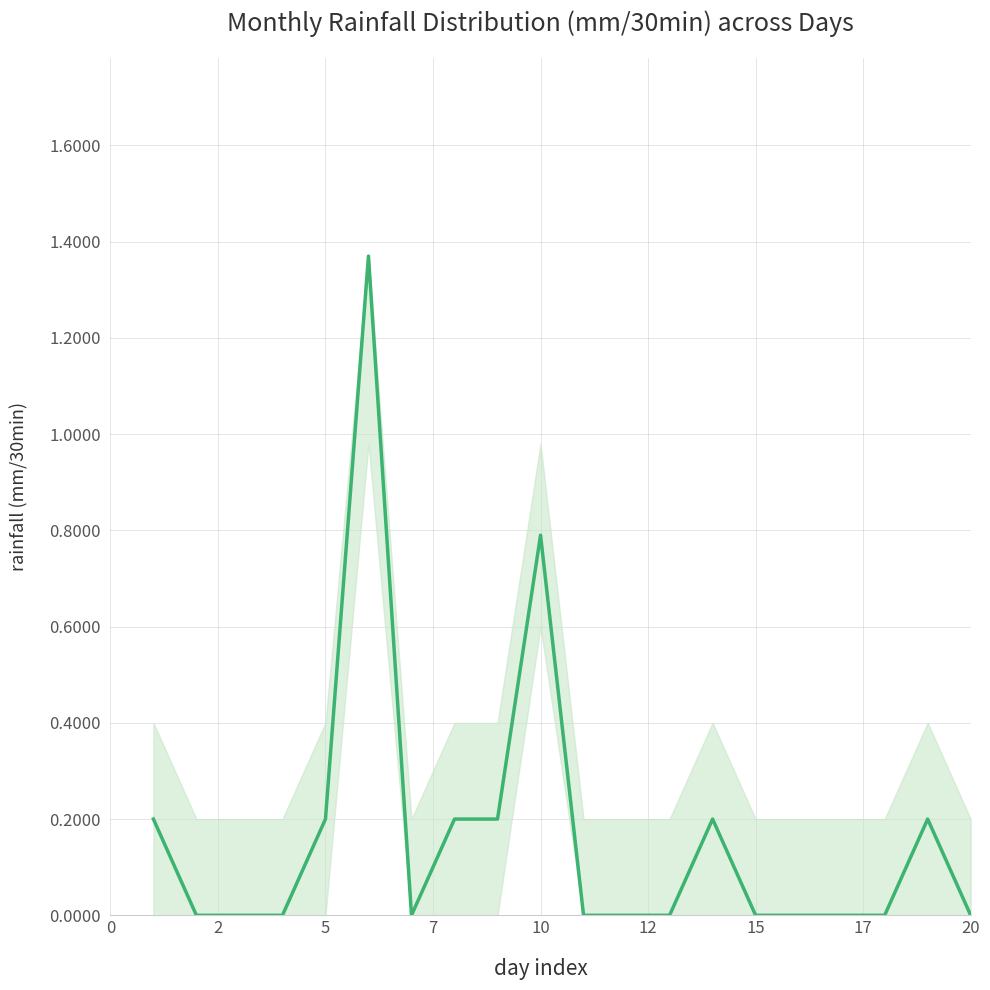

How many lines are shown in the chart?

1